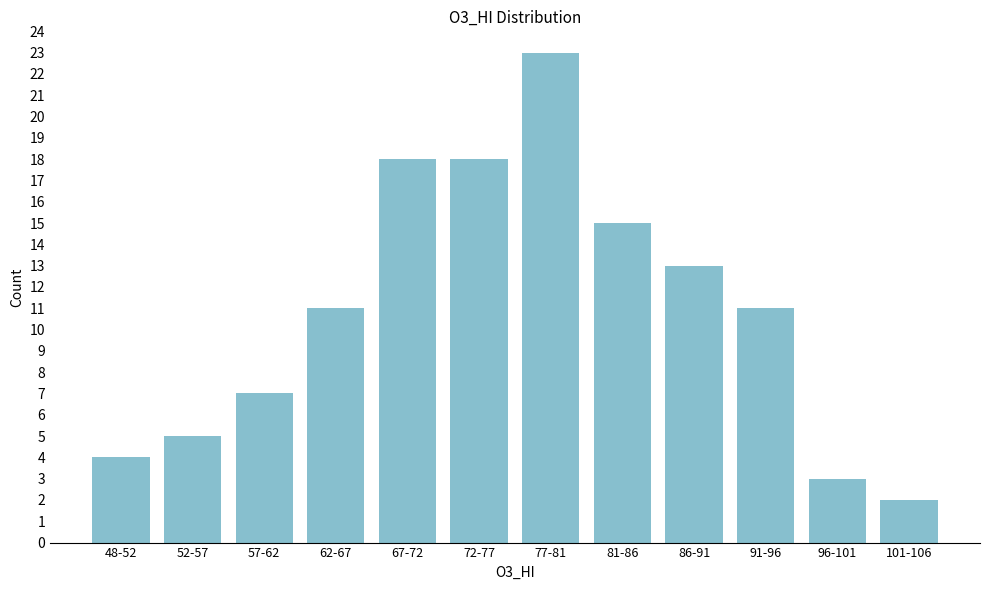

Reading left to right, what are all the values shown in this chart?

48-52=4	52-57=5	57-62=7	62-67=11	67-72=18	72-77=18	77-81=23	81-86=15	86-91=13	91-96=11	96-101=3	101-106=2